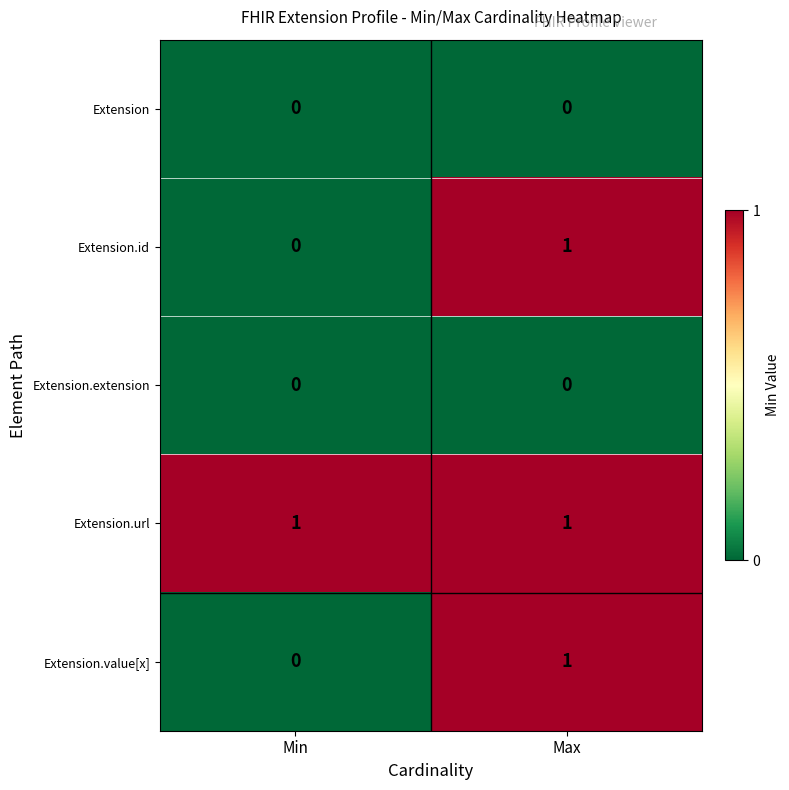

At which category is the sum across all series the highest?

Max